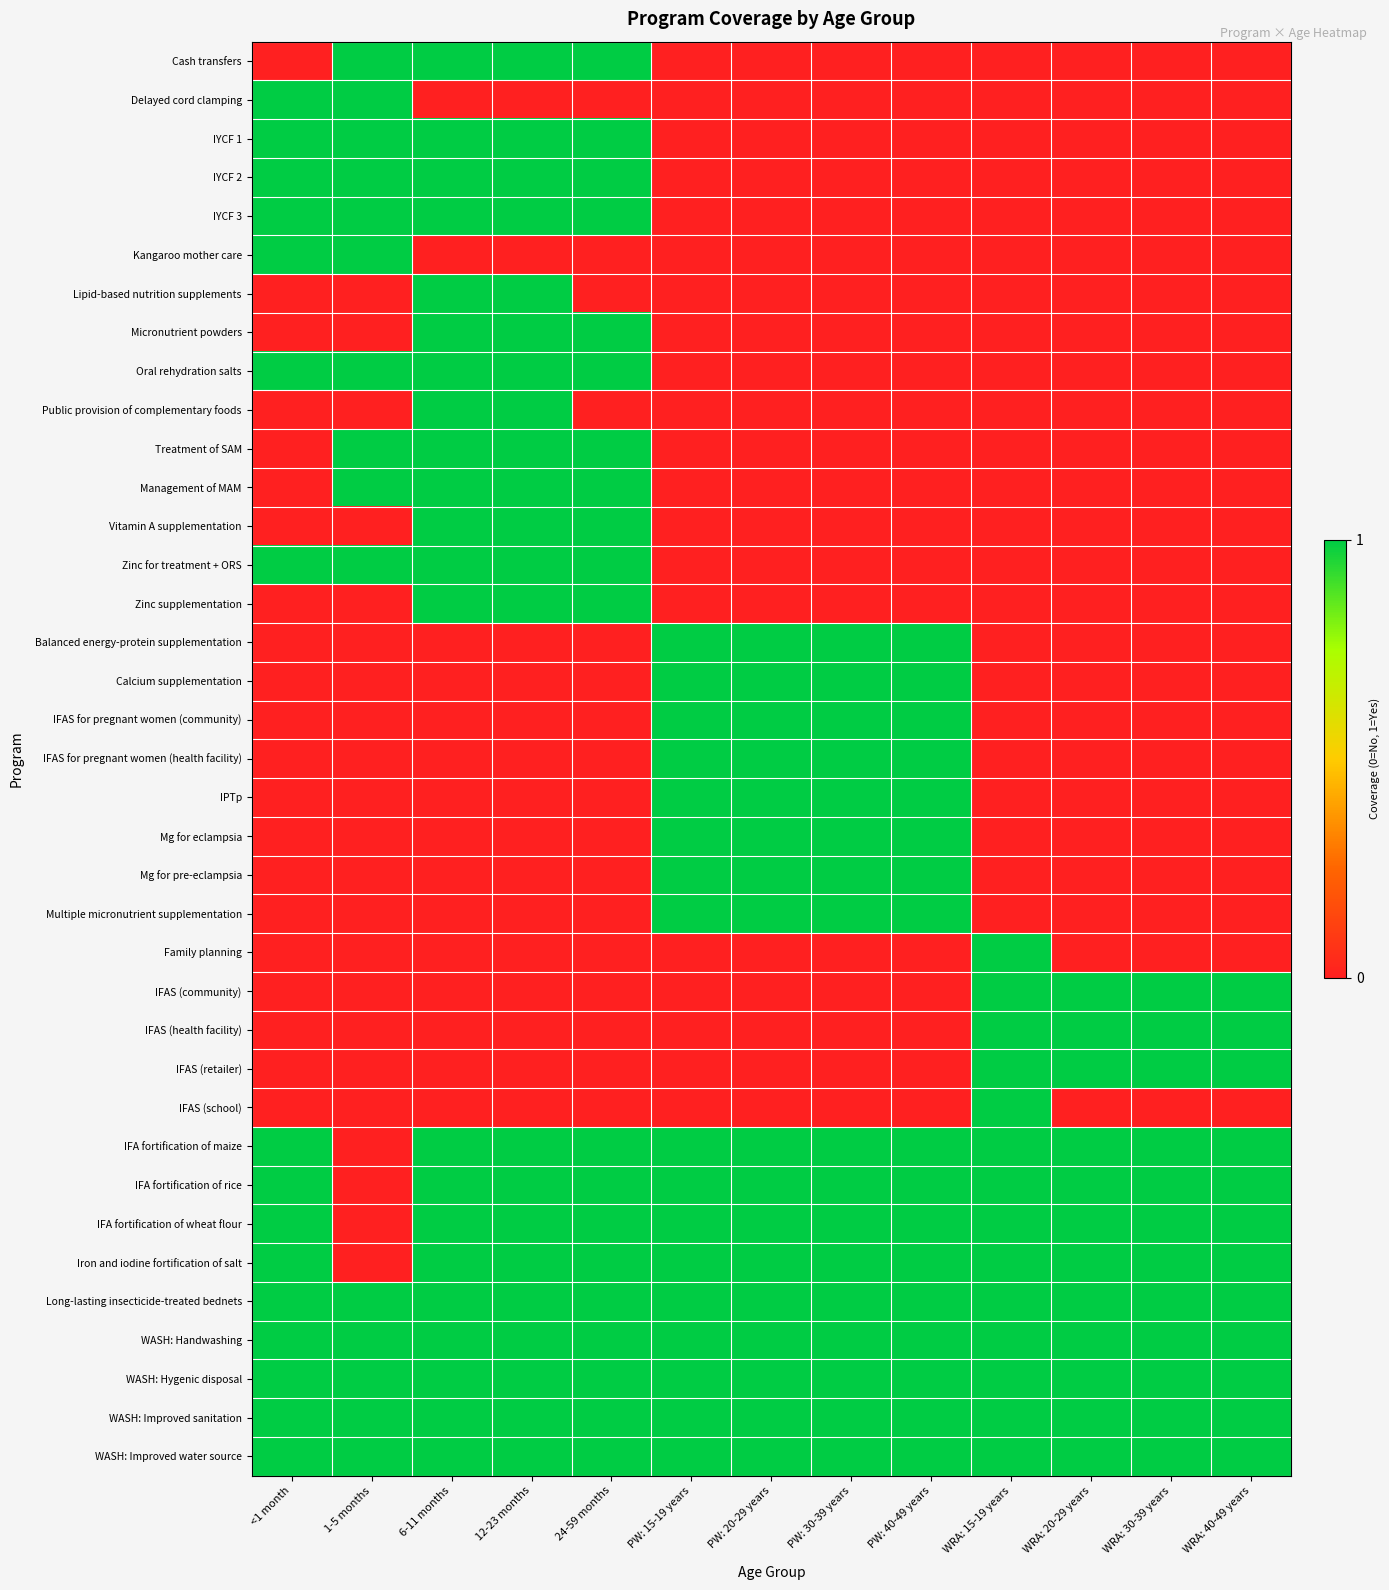

Between <1 month and PW: 30-39 years, which series saw the biggest shift?

Delayed cord clamping